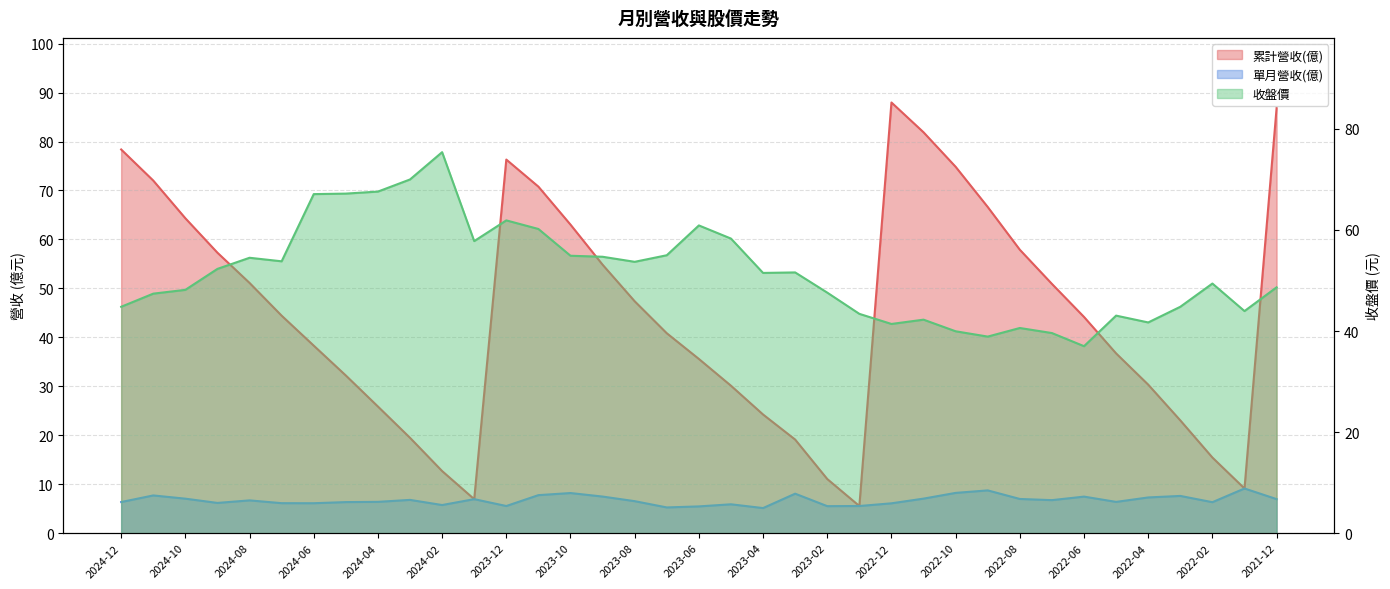

What is the label of the 35th point from the right?

2024-10